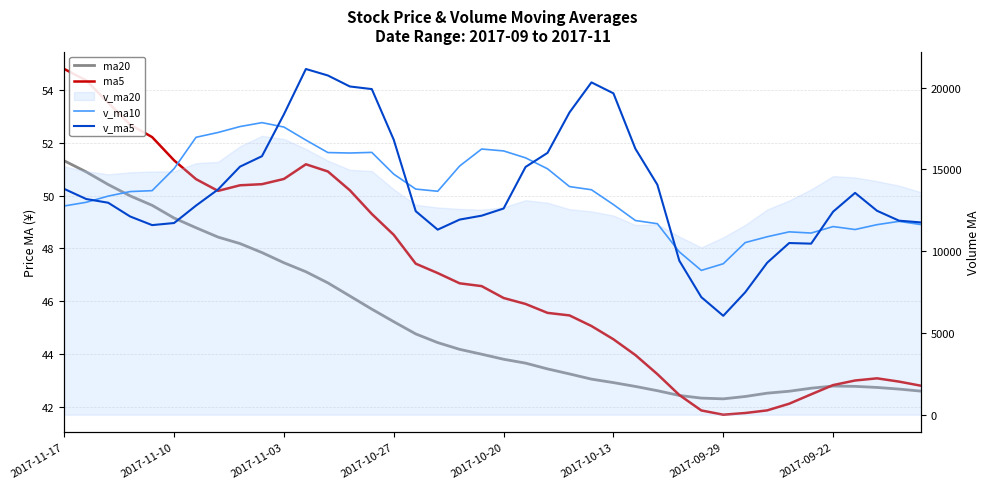

Count the number of data series in this chart.

4